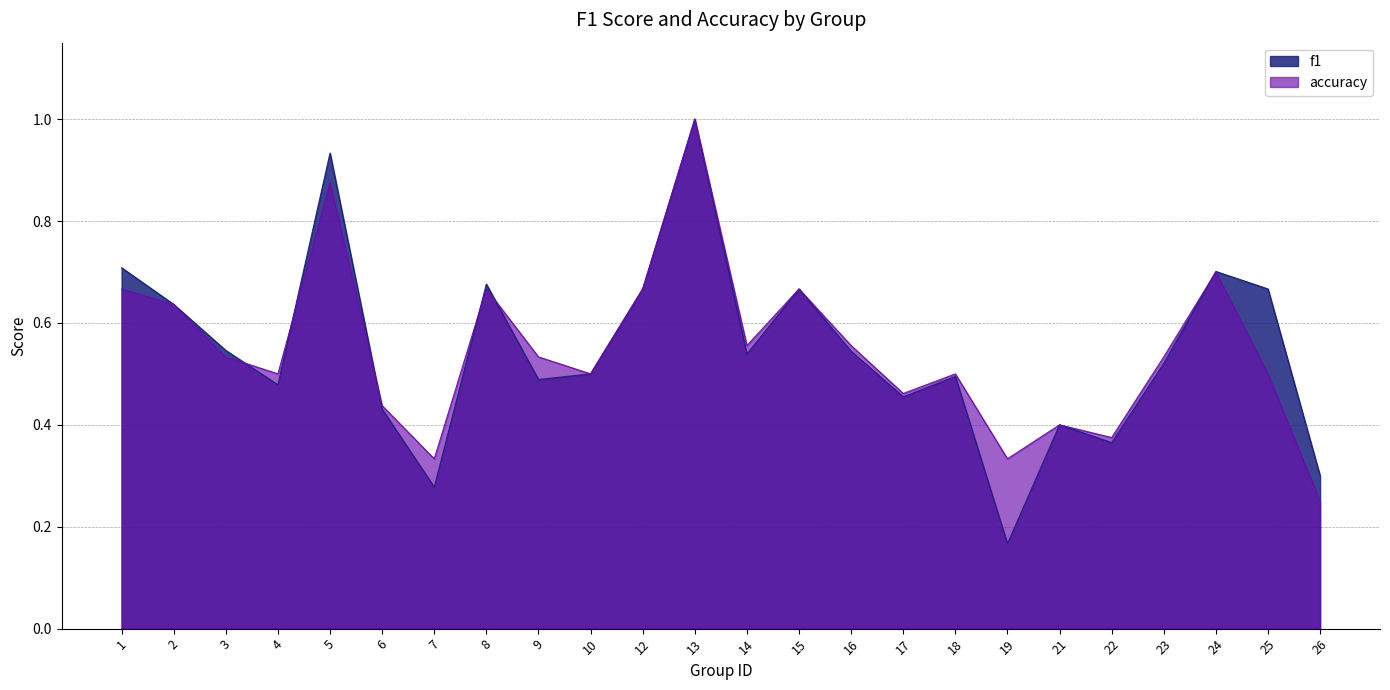

How many series are shown in this chart?

2